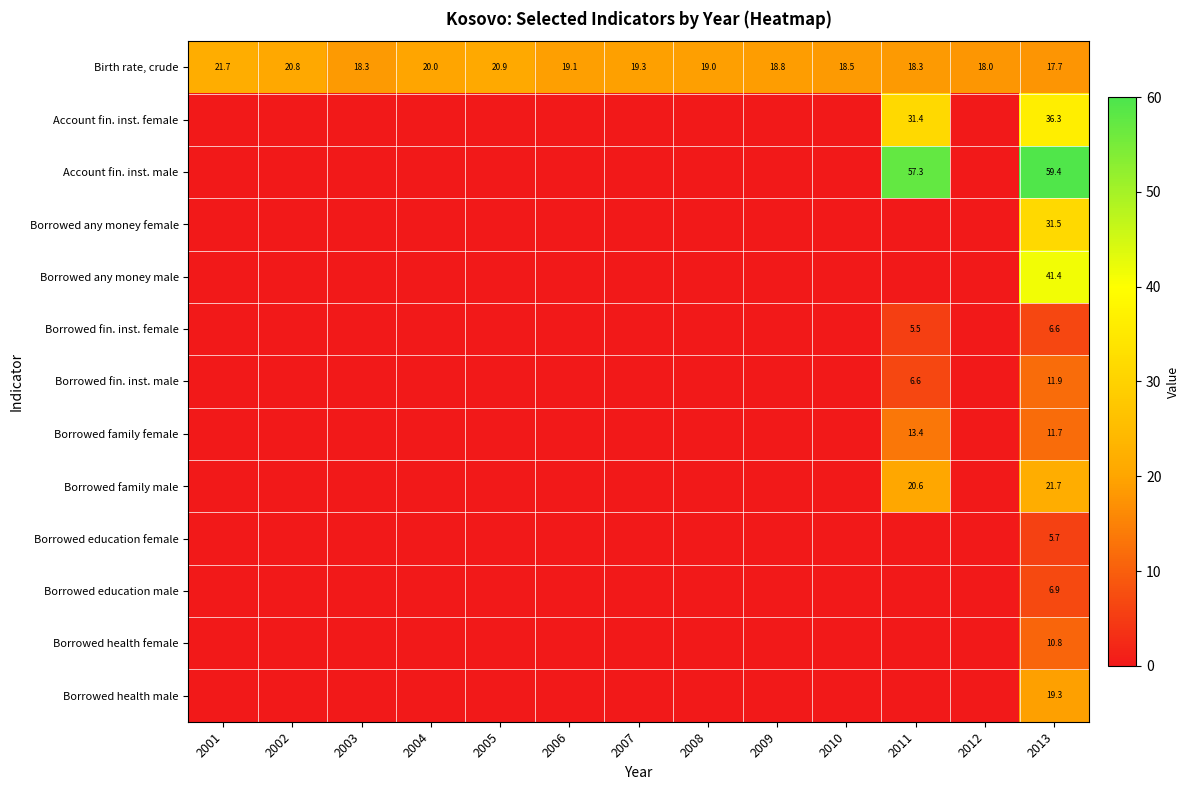

What is the total value across all series at 2007?

19.3